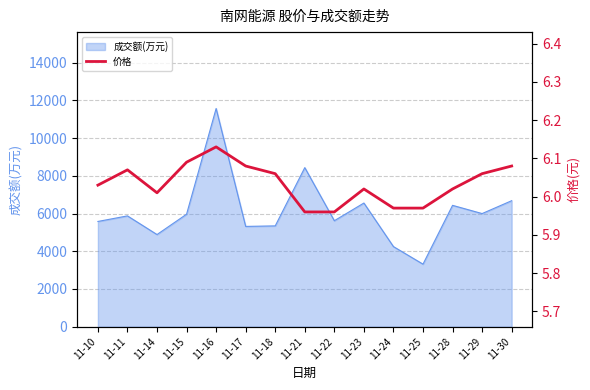

The value of 成交额(万元) at 11-18 is 9167. True or false?

False